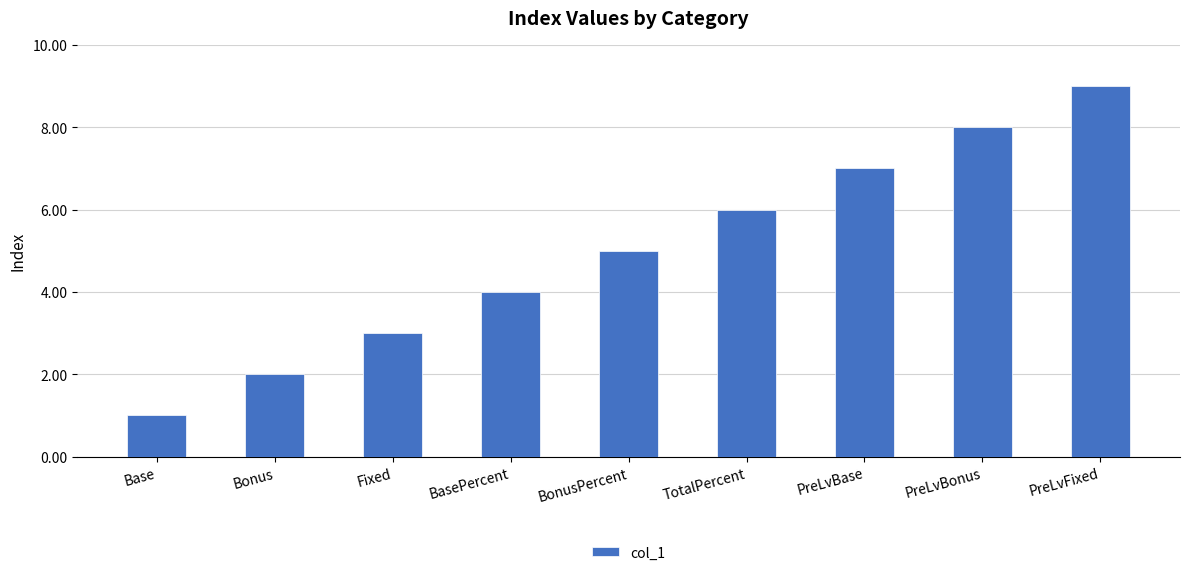

The chart shows a value of 1 at Base. True or false?

True